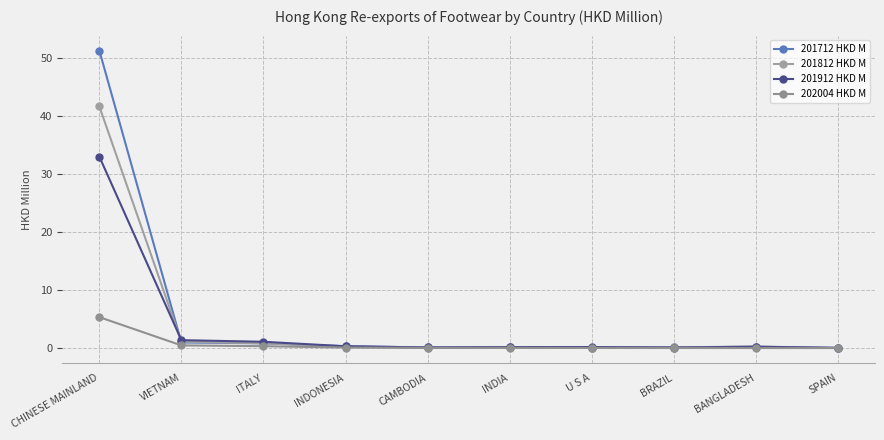

Between which two adjacent categories do 201912 HKD M and 201812 HKD M first intersect?

CHINESE MAINLAND and VIETNAM